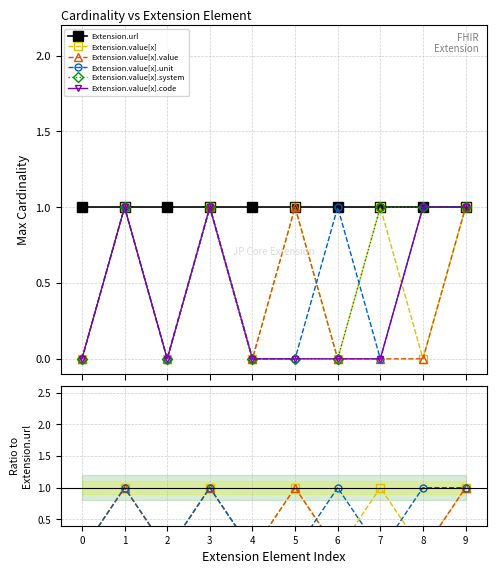

Count the number of categories in the chart.

10